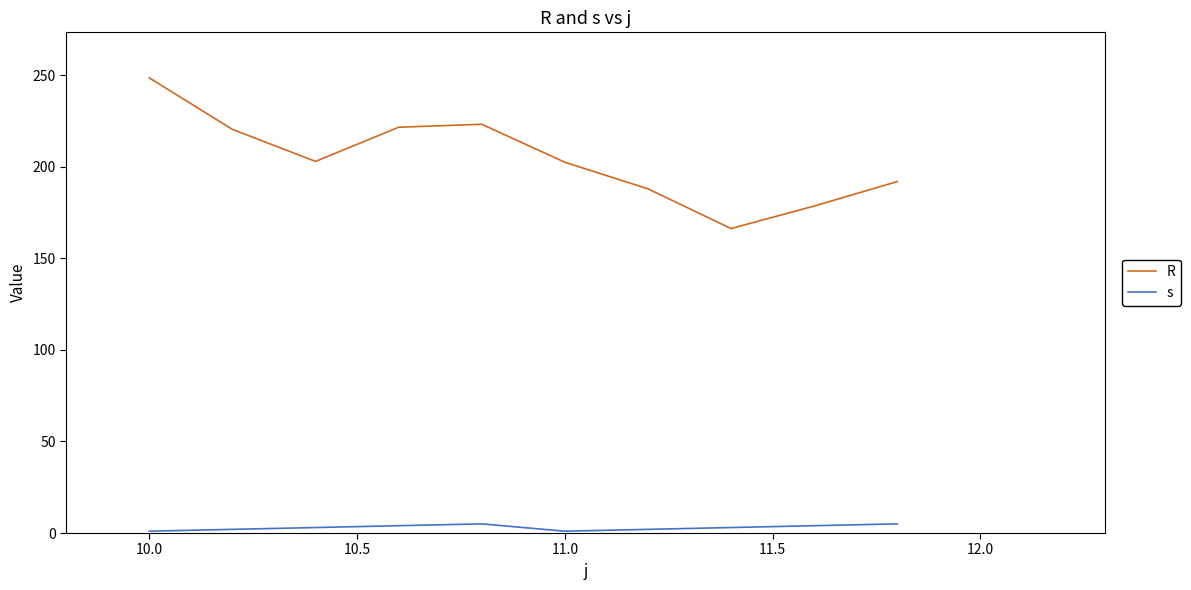

In R, how many points are higher than both neighbors (excluding endpoints)?

1